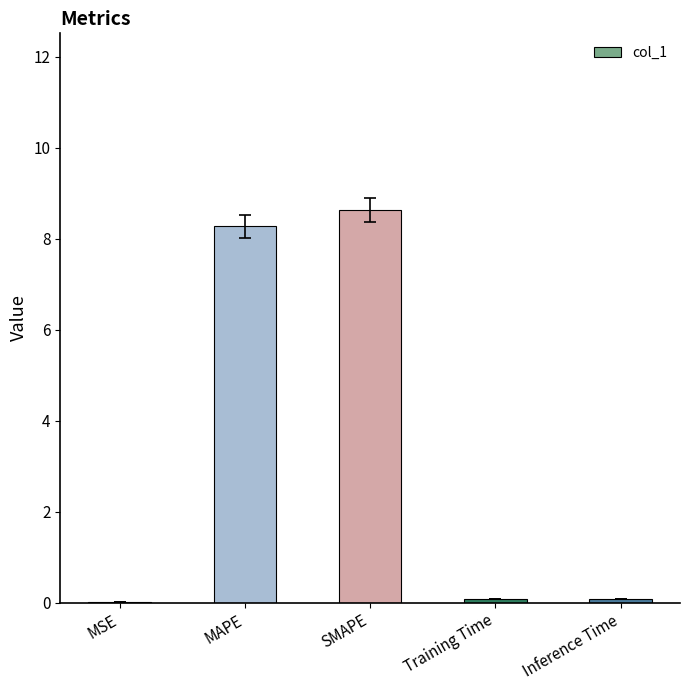

Between Inference Time and MAPE, which is larger?

MAPE